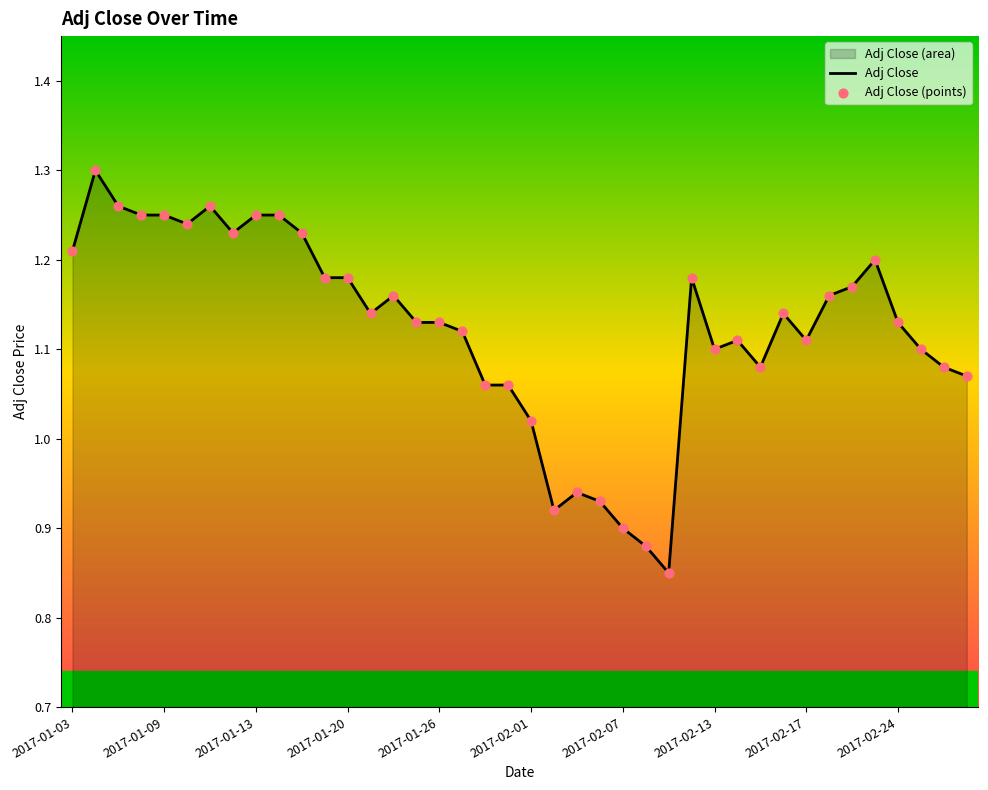

Which series reaches the minimum Y coordinate?

Adj Close